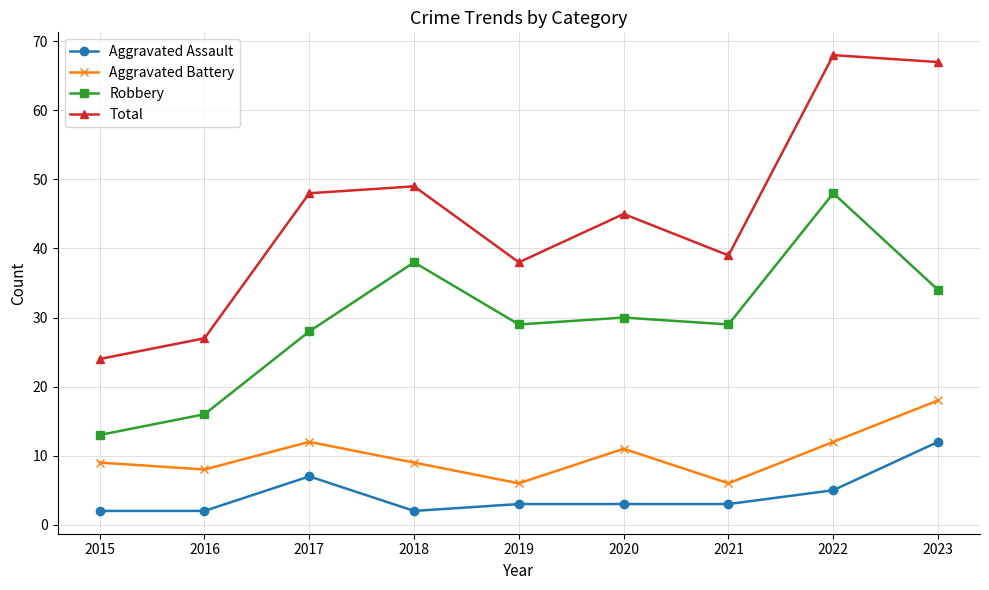

The Total series shows 45 at 2020. True or false?

True